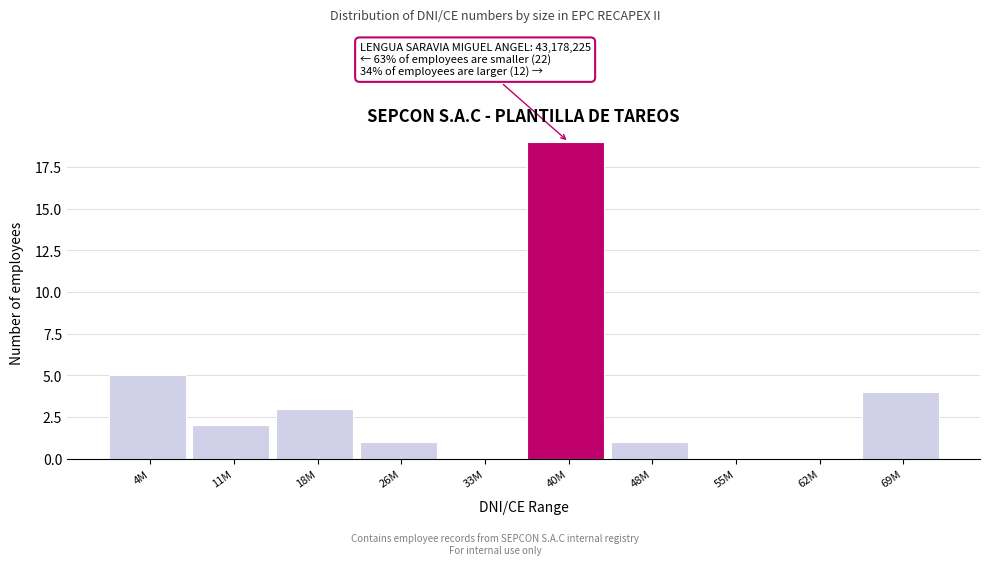

Reading left to right, extract all data points from this chart.

4M=5	11M=2	18M=3	26M=1	33M=0	40M=19	48M=1	55M=0	62M=0	69M=4